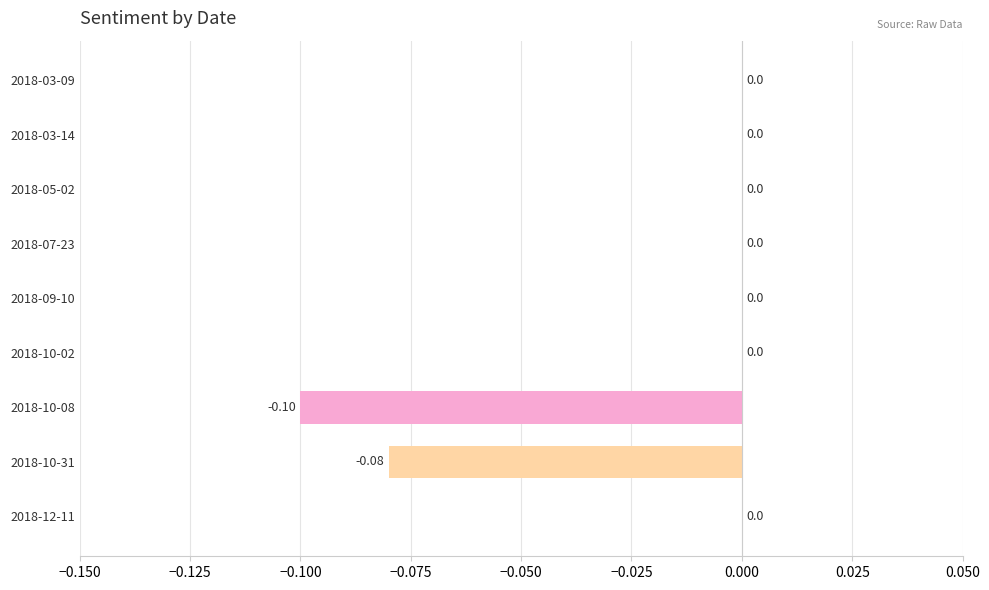

How many series are shown in this chart?

1